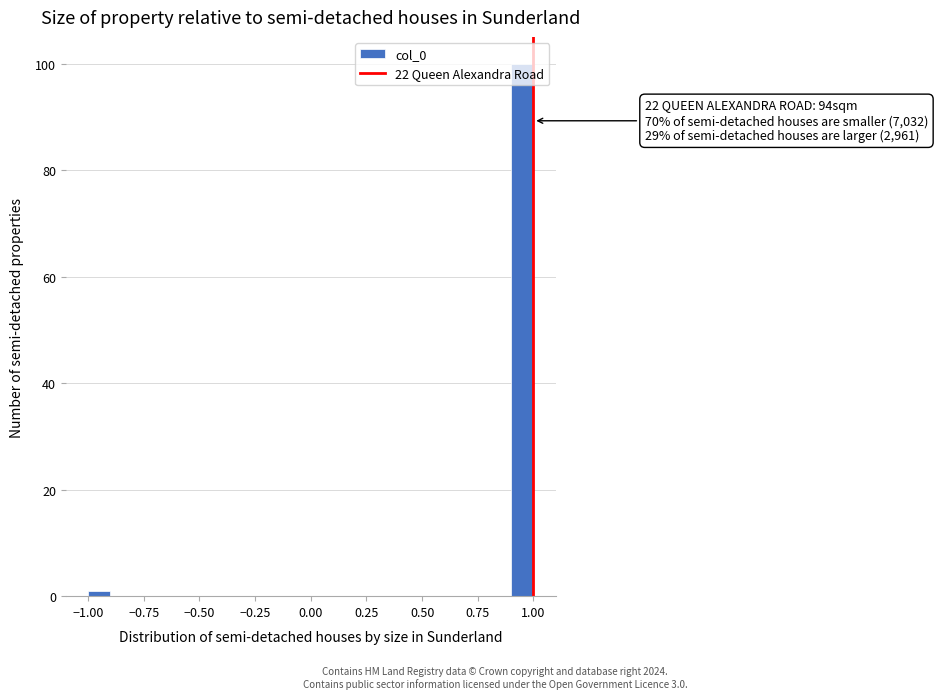

Read against the x-axis, roughly where is the centre of the tallest bar?

0.95